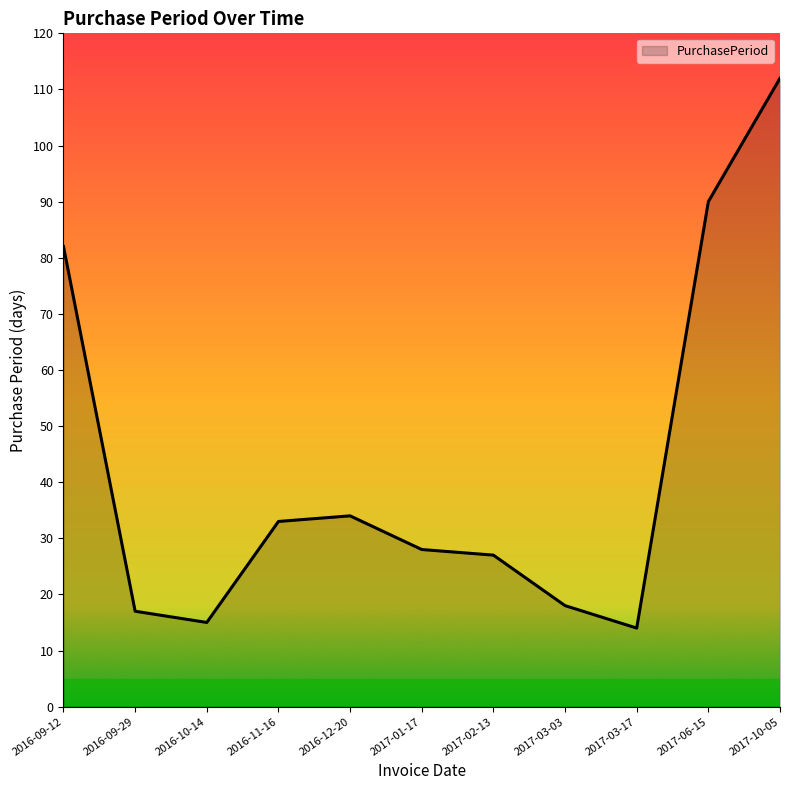

How many categories are shown in the chart?

11